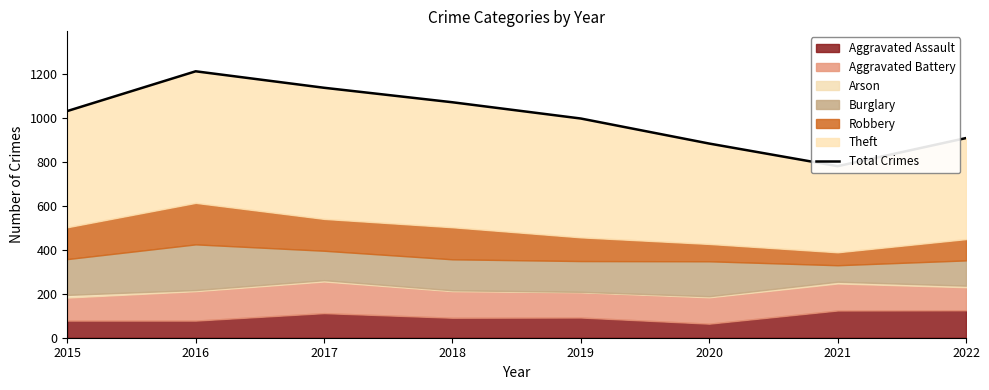

List the labels in order of value, smallest first.

2021, 2020, 2022, 2019, 2015, 2018, 2017, 2016